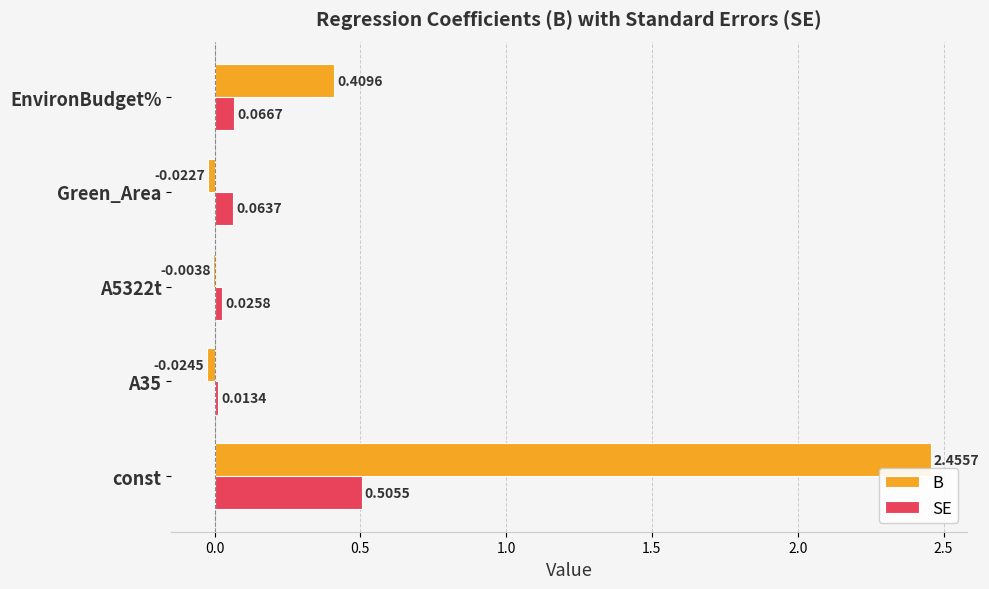

What is the sum of all B values?

2.8